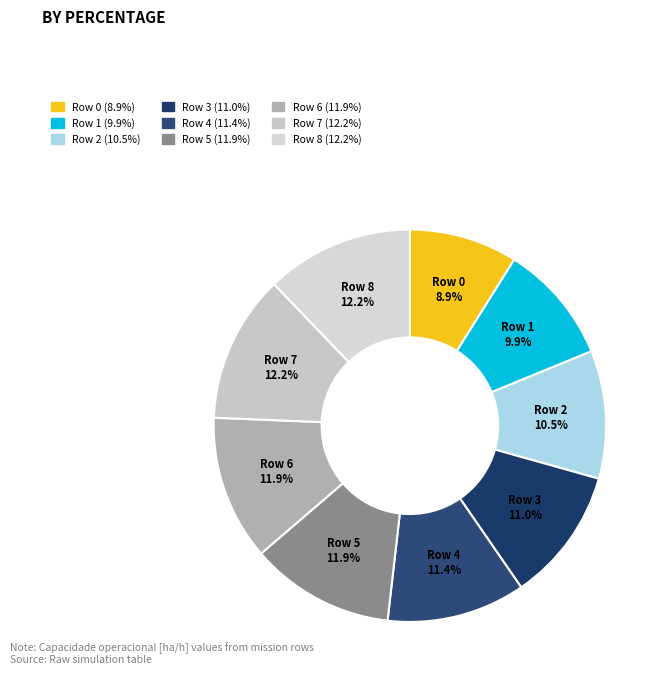

Do Row 2 and Row 0 together represent more than half of the pie?

No